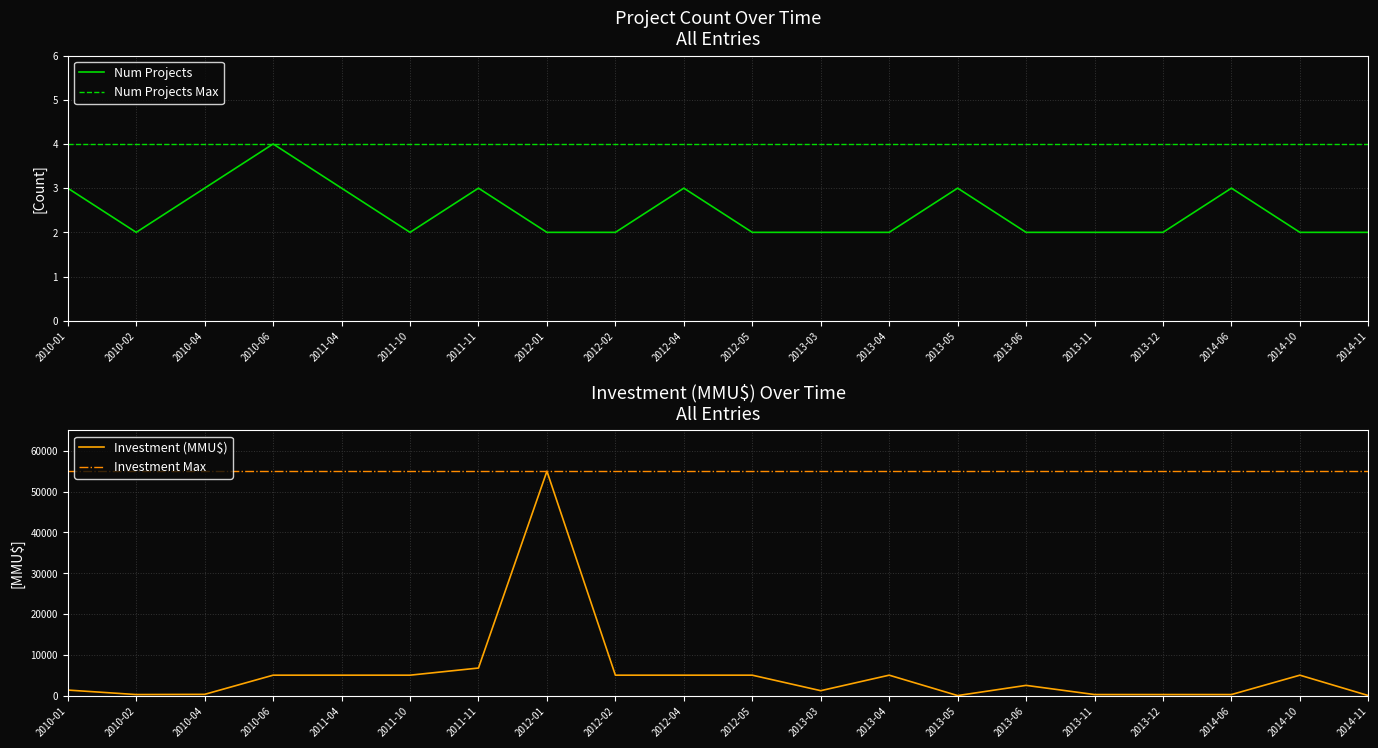

Which label corresponds to the smallest value in the chart?

2013-05